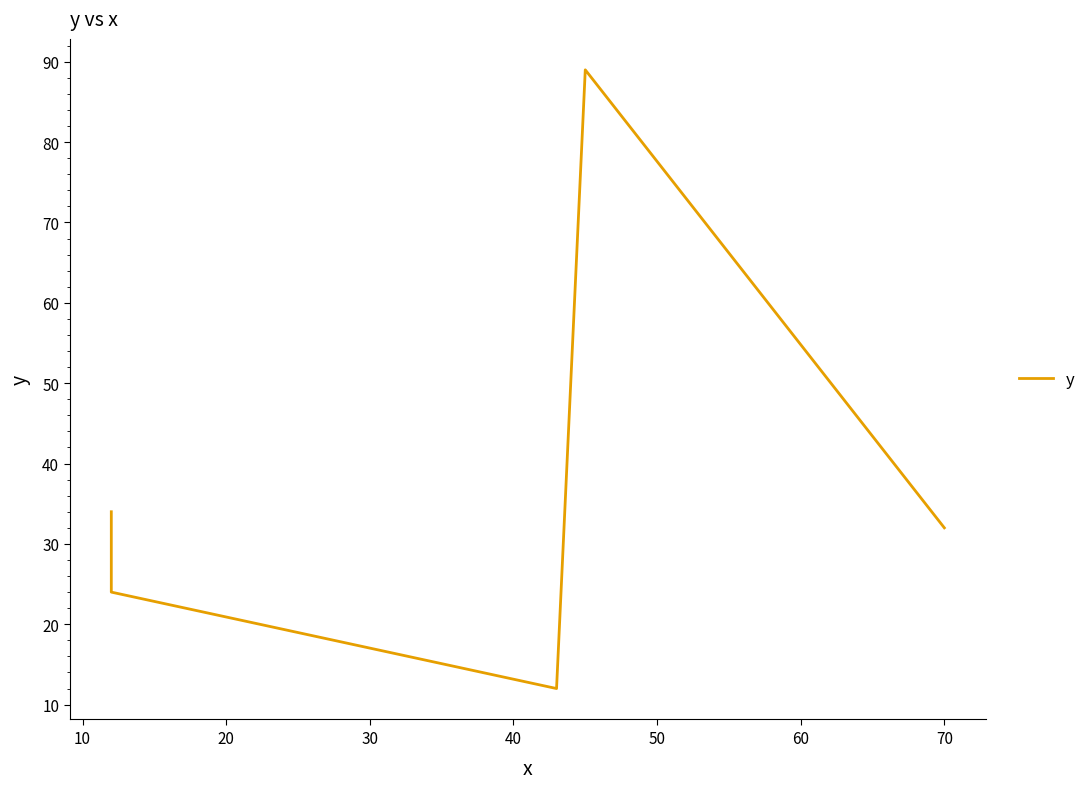

What is the value of the 2nd point from the left?

24